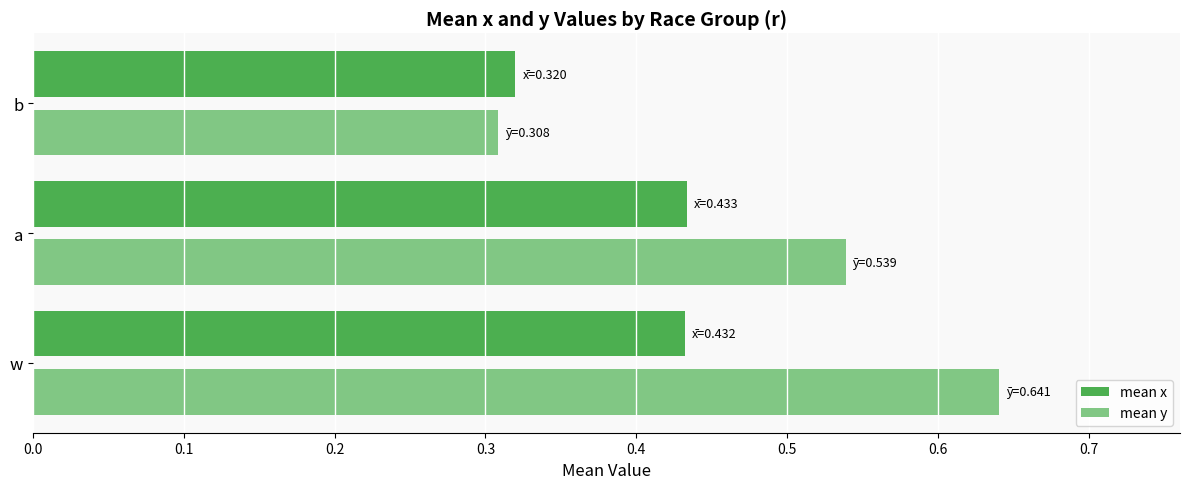

Where is mean y nearest to the value 0?

b